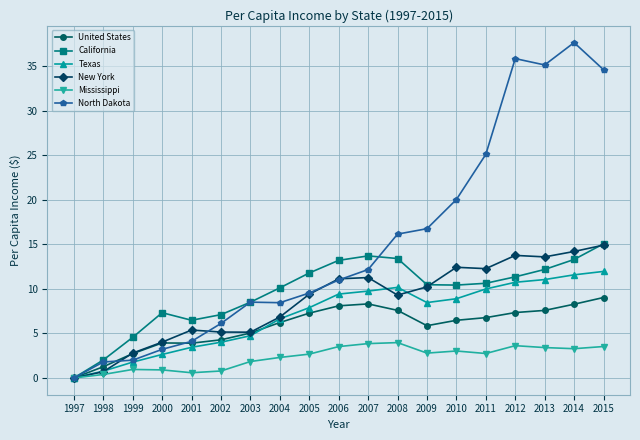

What is the approximate value of New York at 2006?

11.1